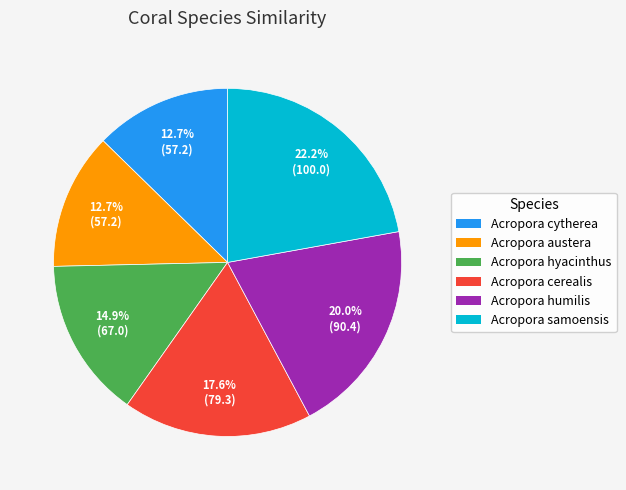

What is the ratio of the value at Acropora samoensis to the value at Acropora austera?

1.7